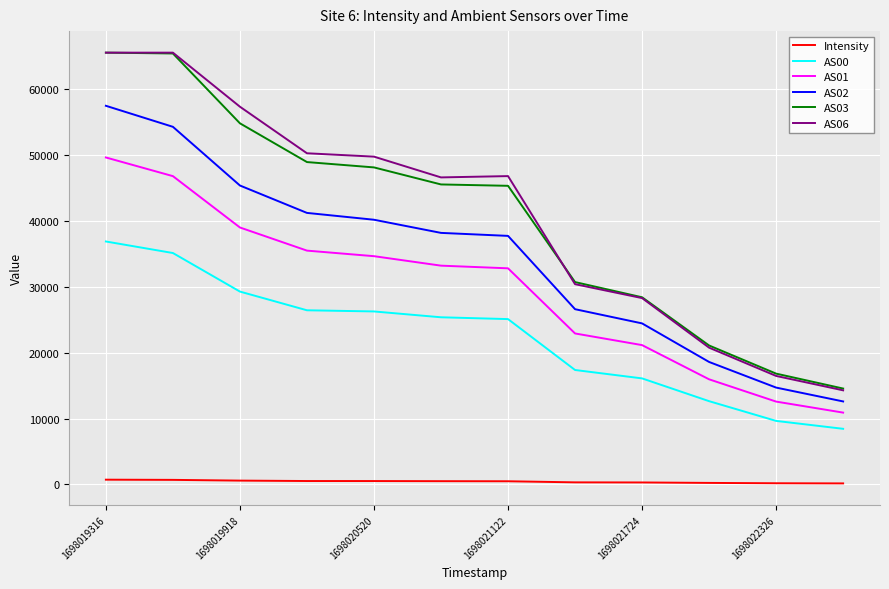

True or false: AS03 and Intensity cross at least once.

False